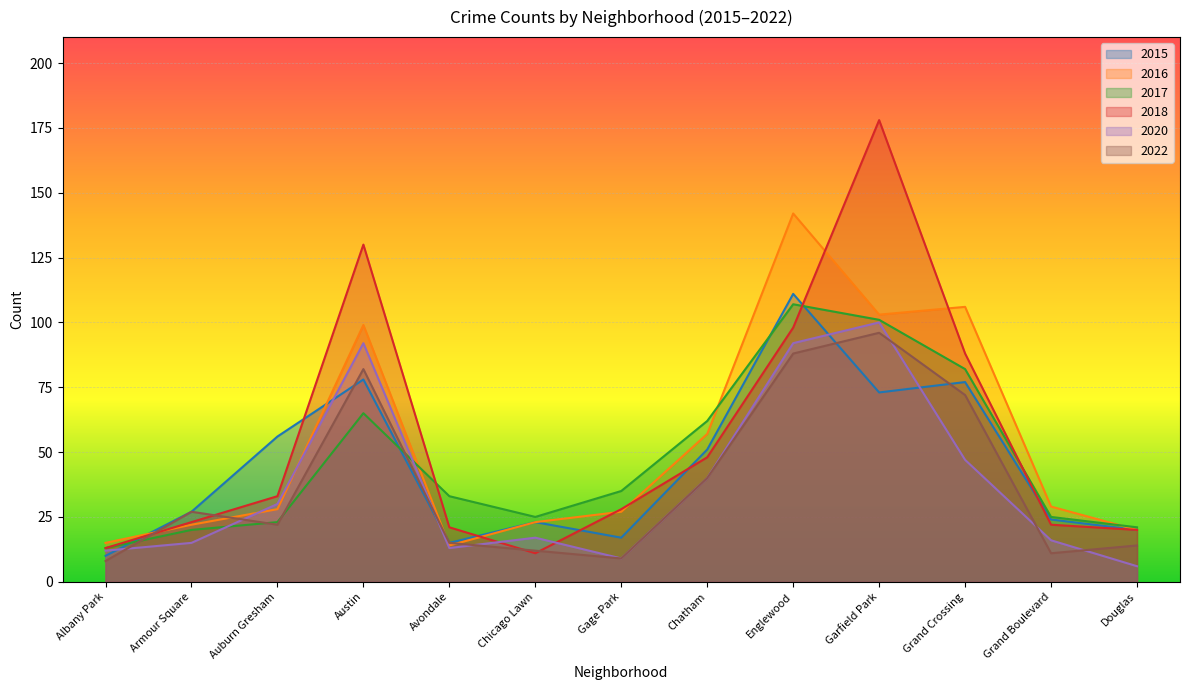

What is the difference between the 2020 values at Albany Park and Armour Square?

3